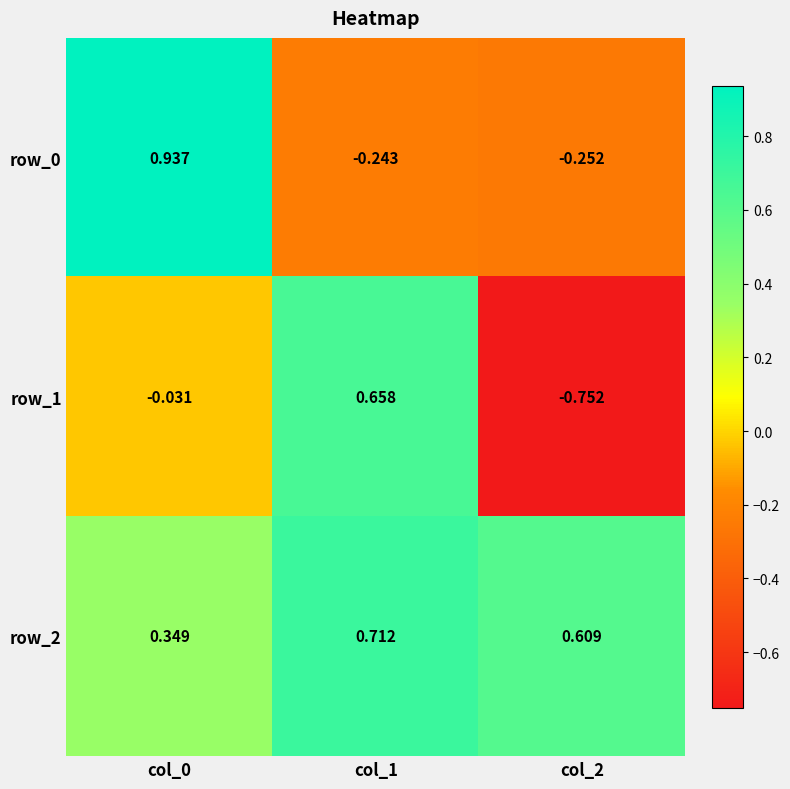

How many distinct data groups are displayed?

3